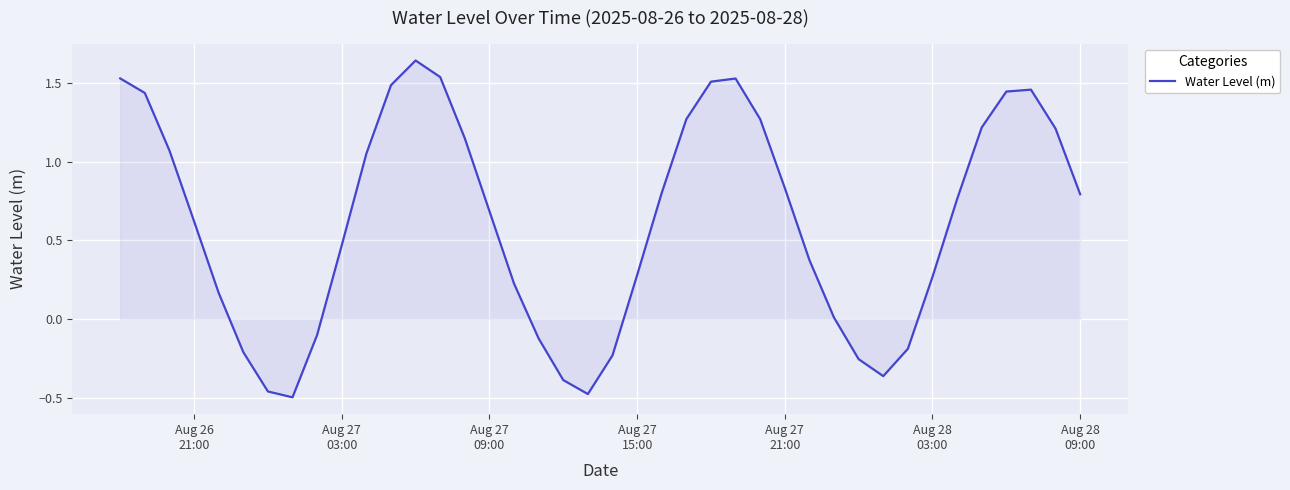

Does the chart have visible grid lines?

Yes